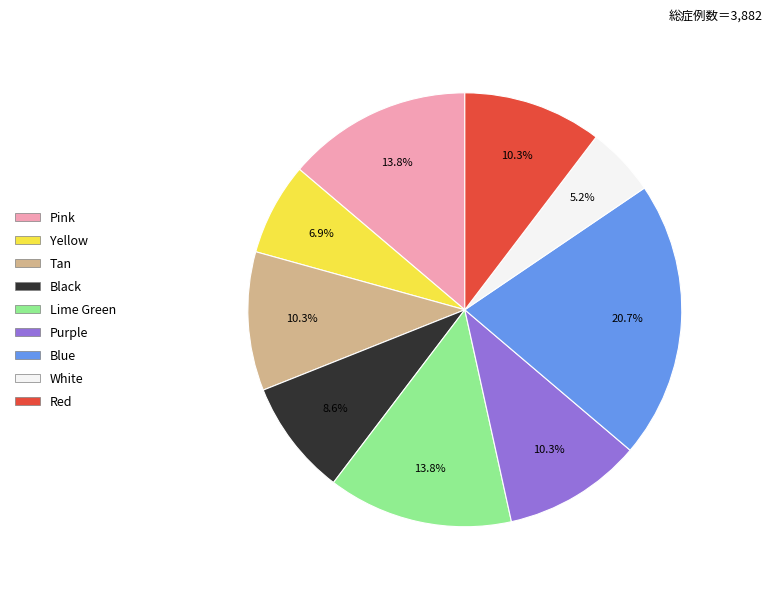

To the nearest percent, what portion does Tan represent?

10%